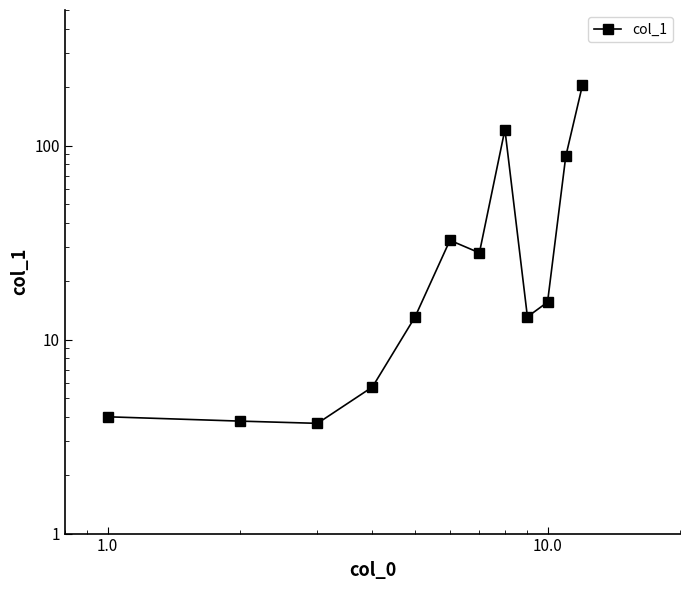

Count the number of values greater than 15.

6